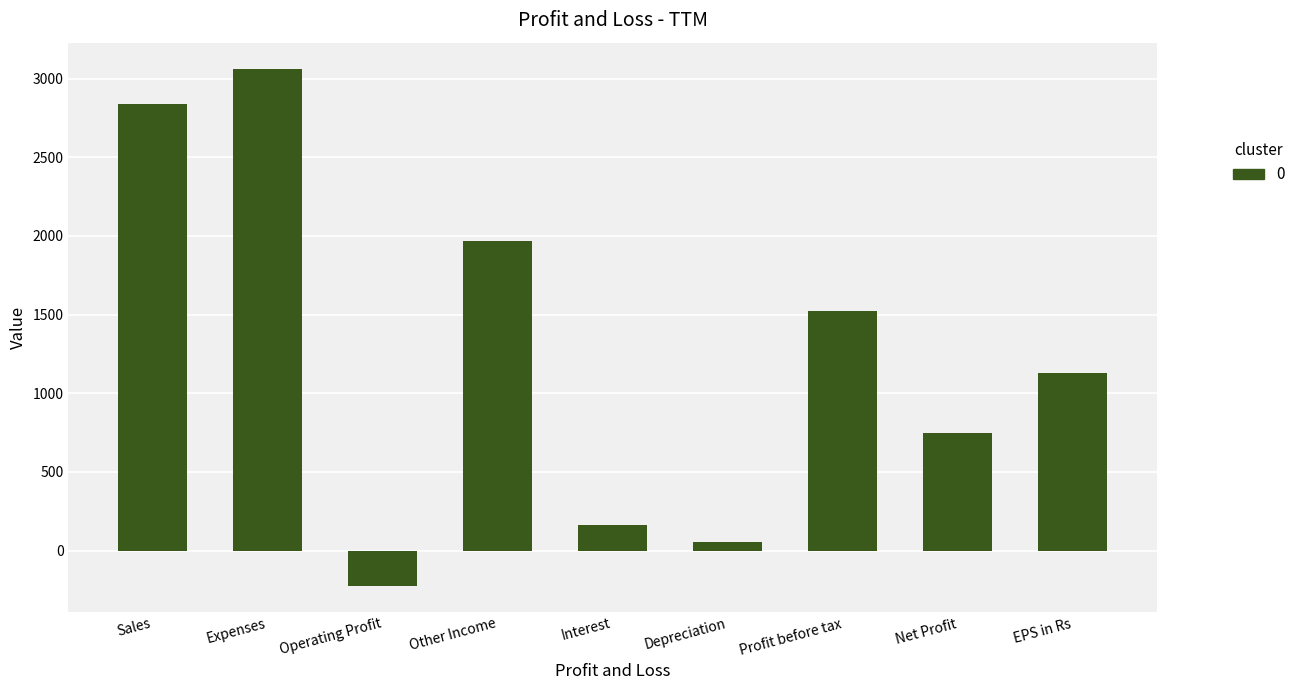

List the labels in order of value, smallest first.

Operating Profit, Depreciation, Interest, Net Profit, EPS in Rs, Profit before tax, Other Income, Sales, Expenses